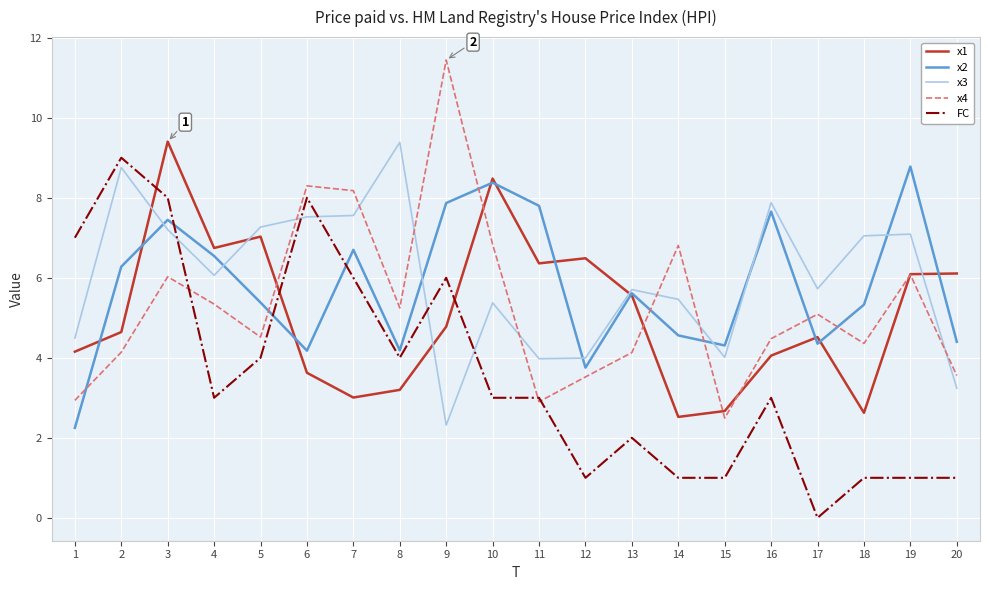

The FC series shows 4.0 at 5. True or false?

True